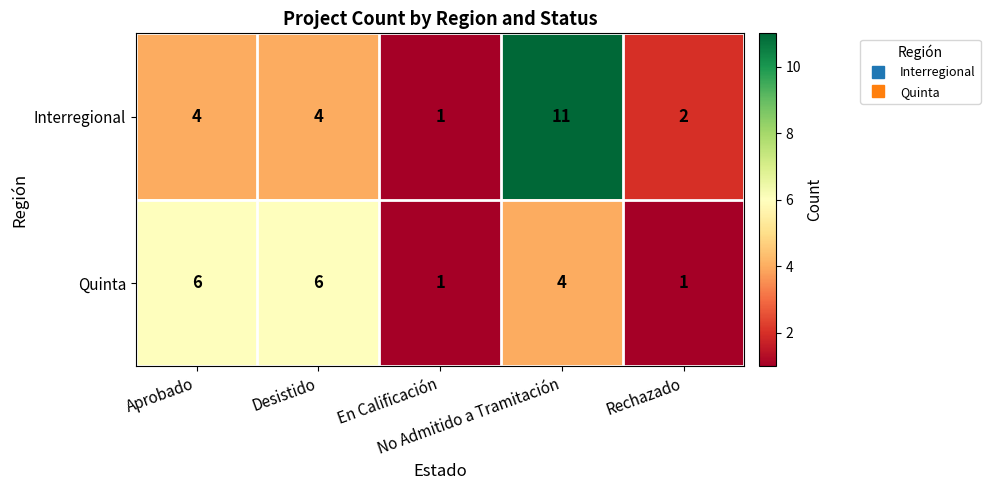

Which series has the largest range (max minus min)?

Interregional